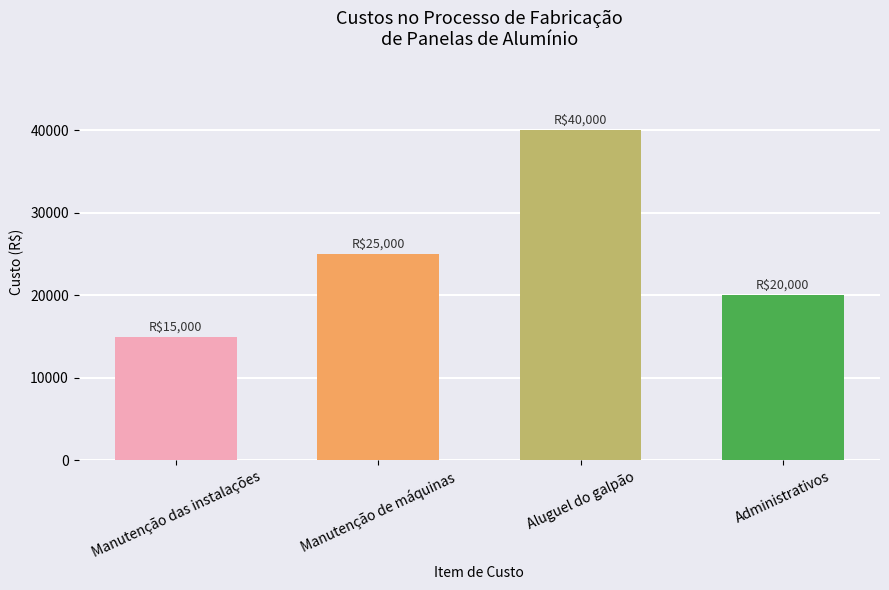

How many values are below 25000?

2